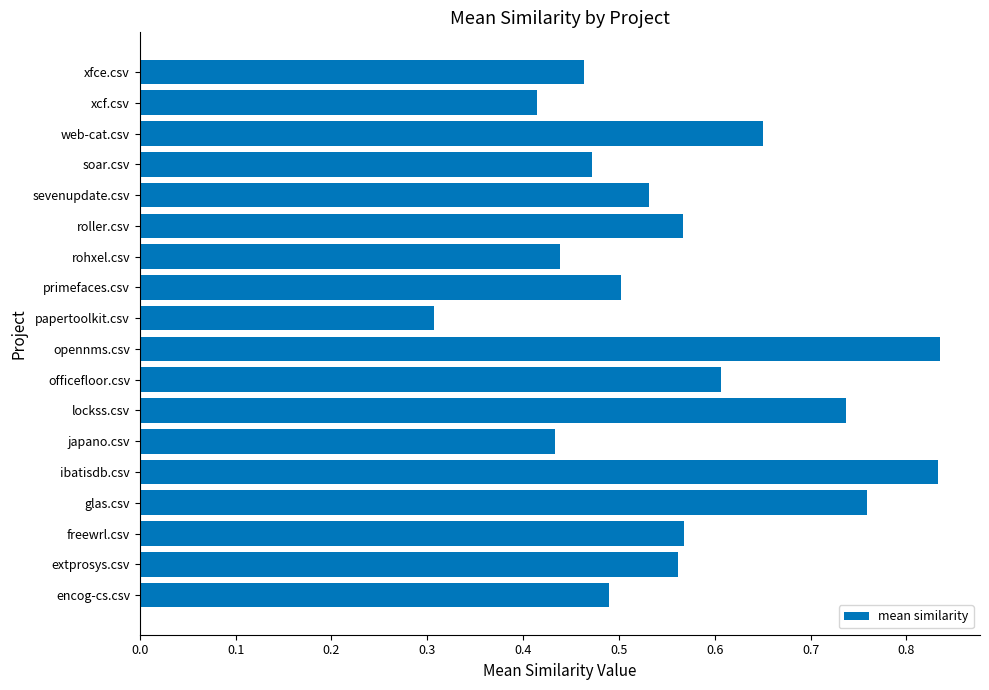

The value at sevenupdate.csv is 0.7. True or false?

False